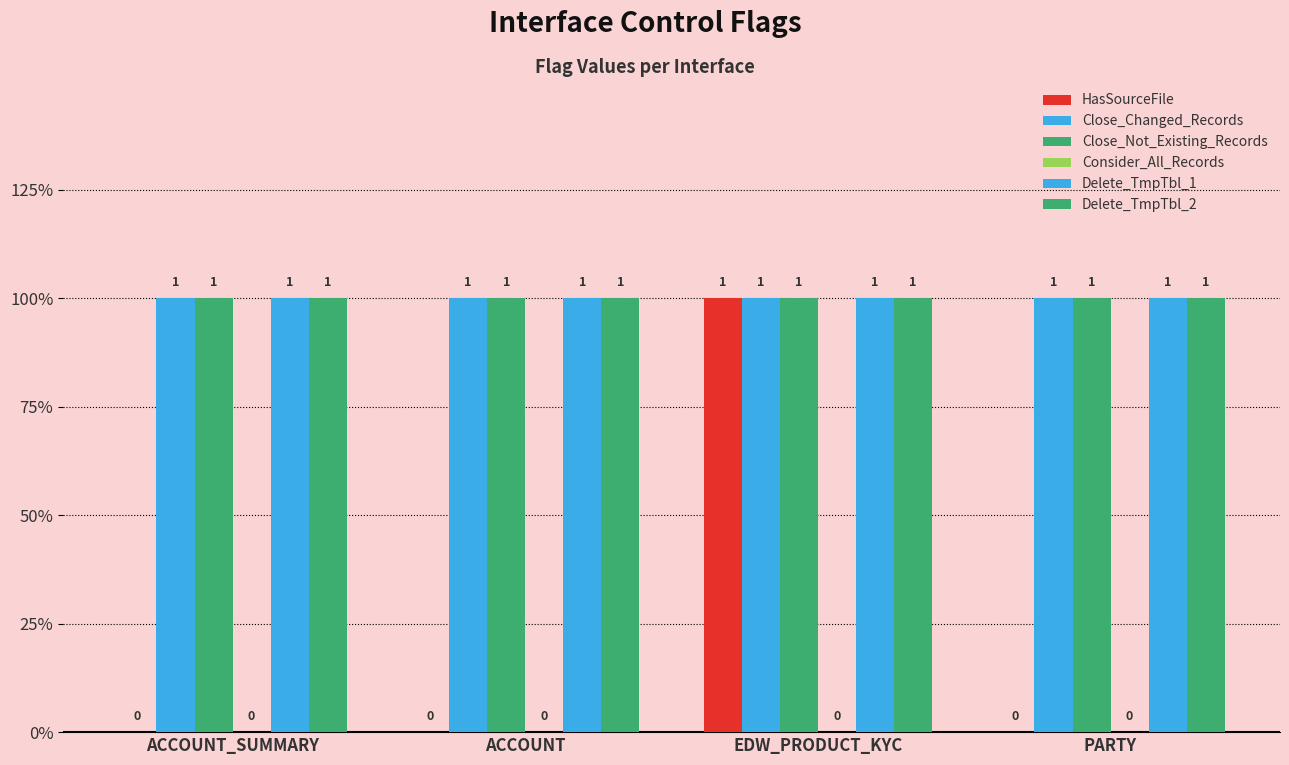

Which series has the largest range (max minus min)?

HasSourceFile